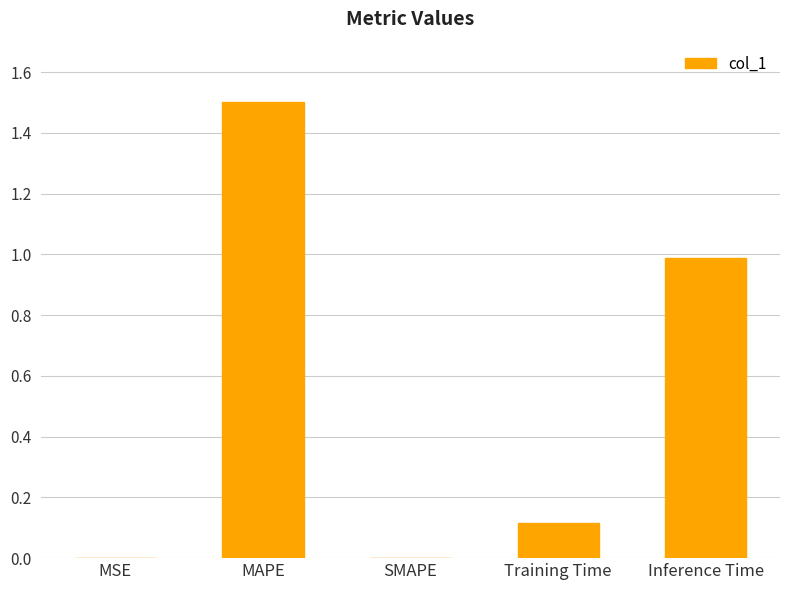

What is the sum of all values?

2.6